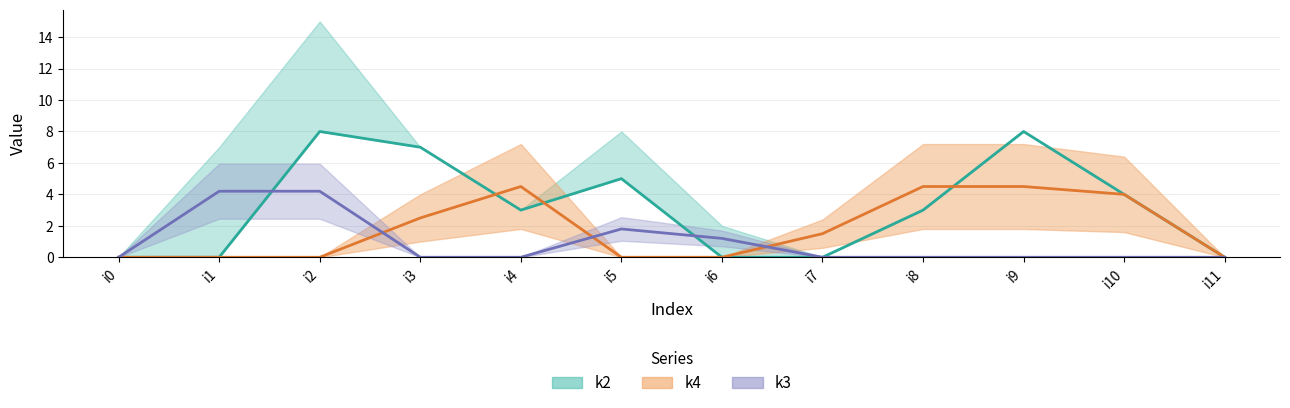

What is the value of the k2 point at the 5th from the left?

3.0